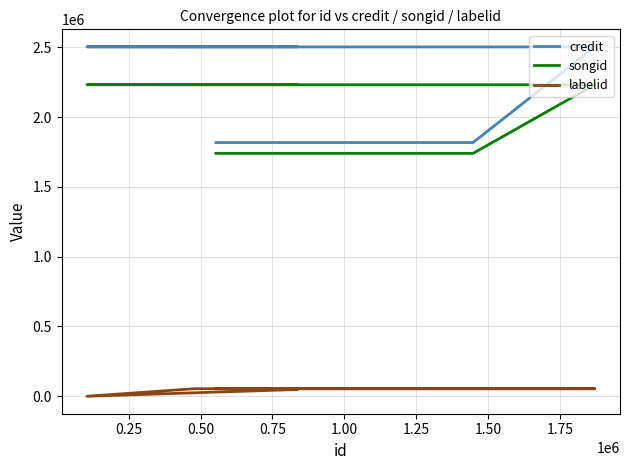

Reading right to left, what are all the values shown in this chart?

credit: 2503039	2502990	2502242	2502242	1817264	1817264
songid: 2231945	2231885	2231268	2231268	1739886	1739886
labelid: 48257	-1	53983	53983	53983	53983